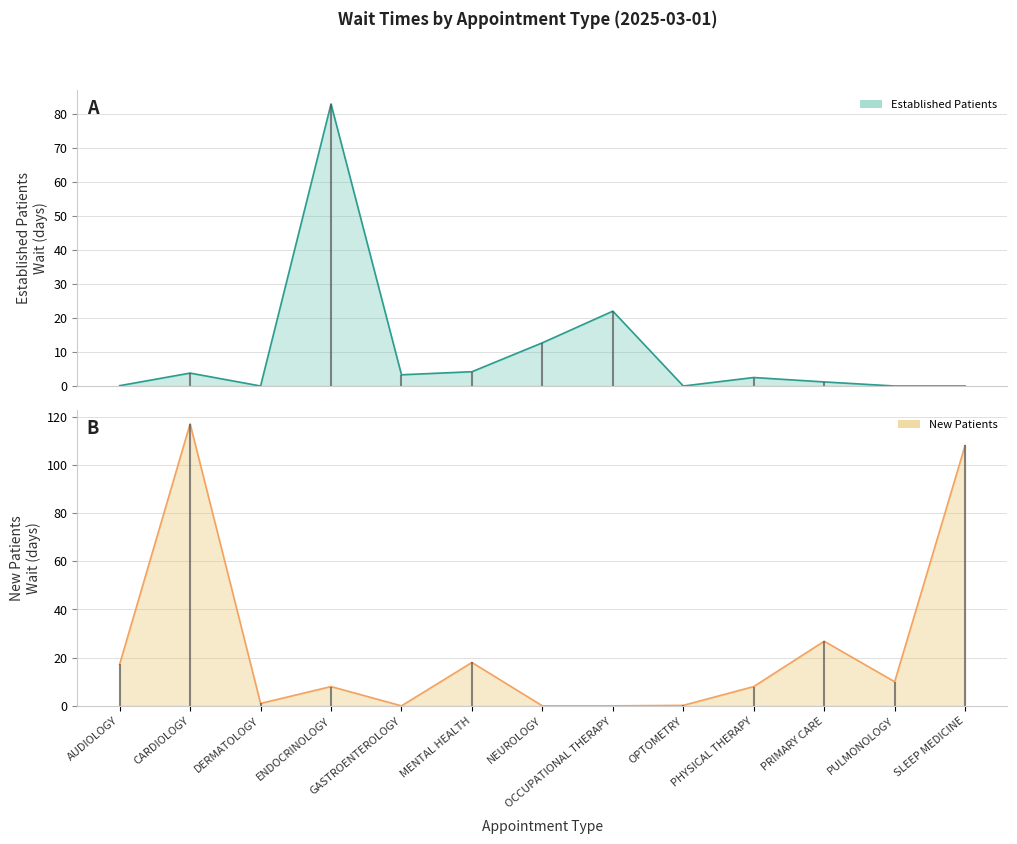

List the labels in order of EstablishedPatients value, smallest first.

DERMATOLOGY, OPTOMETRY, PULMONOLOGY, SLEEP MEDICINE, AUDIOLOGY, PRIMARY CARE, PHYSICAL THERAPY, GASTROENTEROLOGY, CARDIOLOGY, MENTAL HEALTH, NEUROLOGY, OCCUPATIONAL THERAPY, ENDOCRINOLOGY